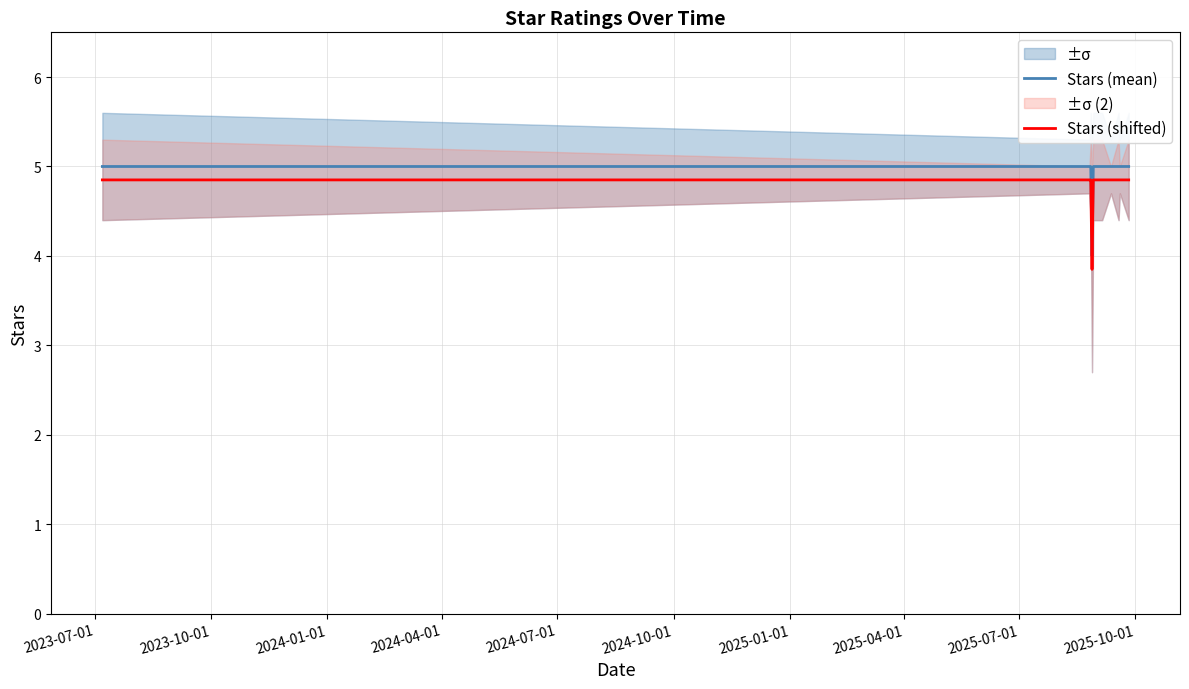

What is the difference between the second highest and minimum values in the Stars (mean) series?

1.0